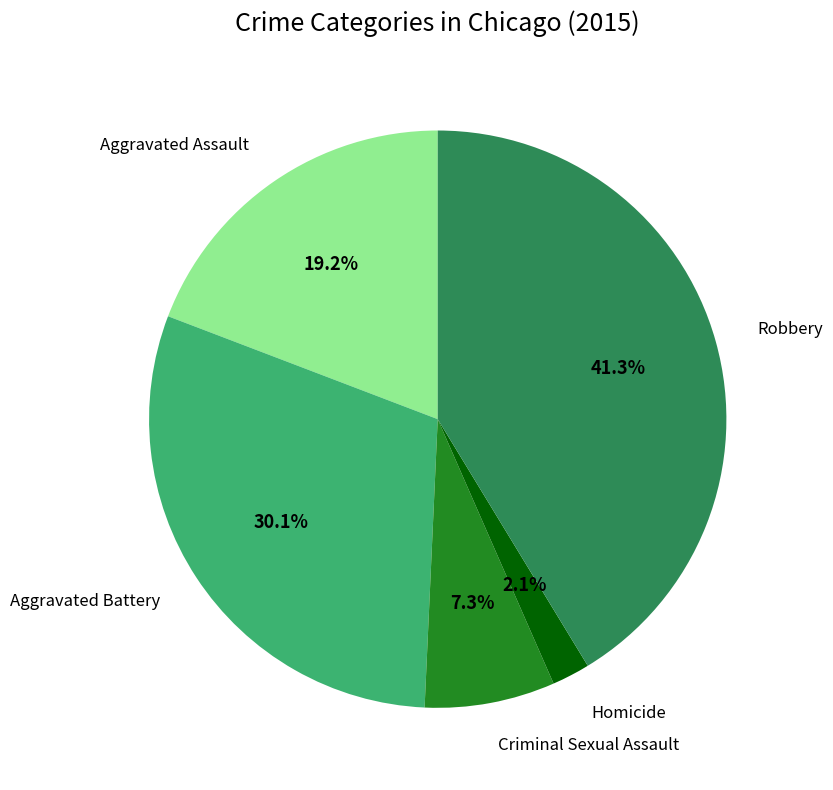

Does Criminal Sexual Assault account for over 50% of the chart?

No